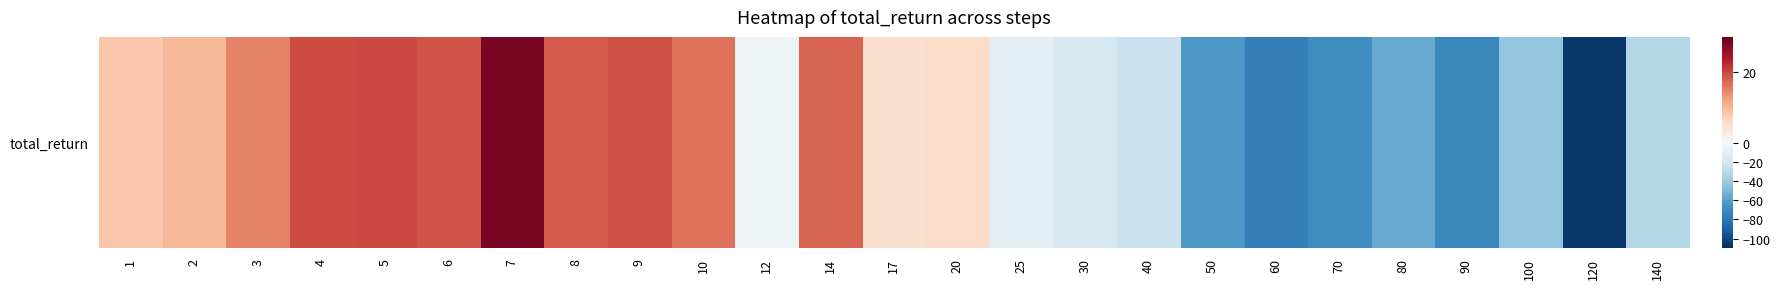

True or false: the data shows -68.3 at 70.

True